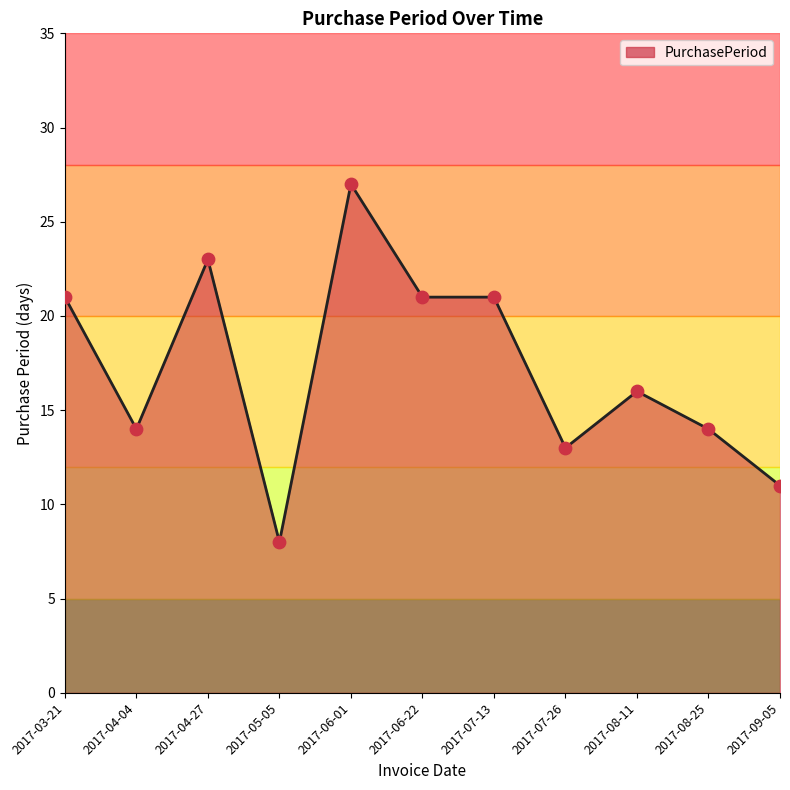

Approximately how many times larger is the value at 2017-06-22 compared to 2017-07-26?

1.6